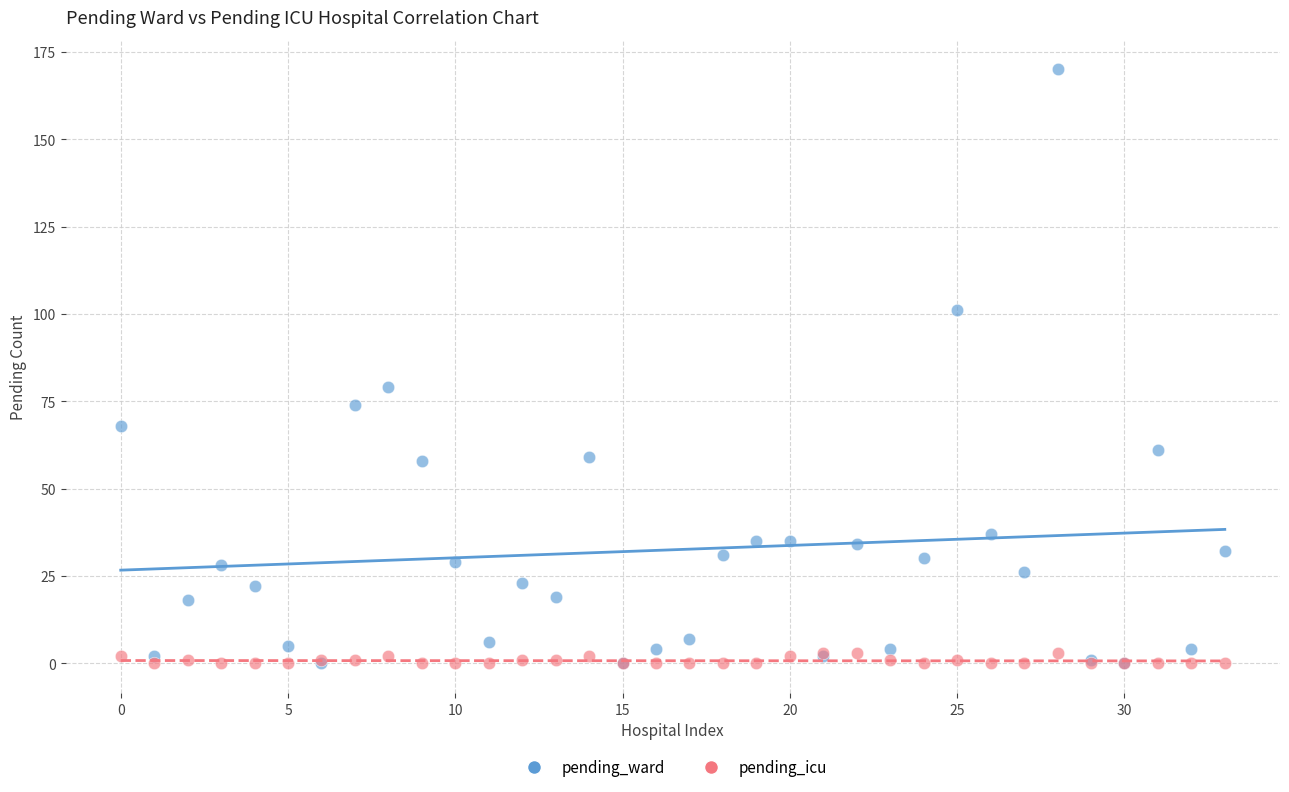

In the pending_ward series, what Y value is closest to 85?

79